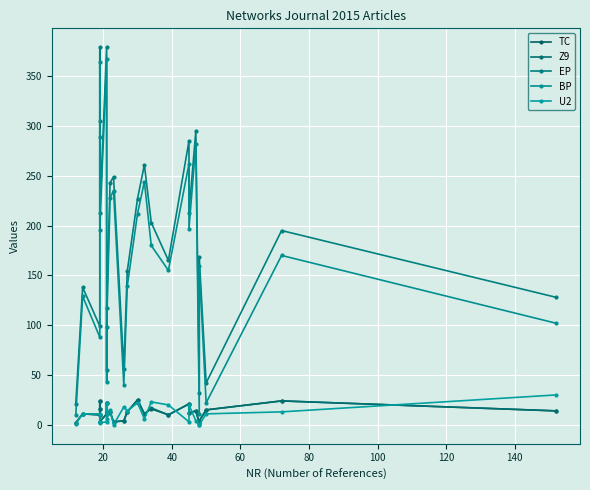

In U2, how many points are lower than both neighbors (excluding endpoints)?

6